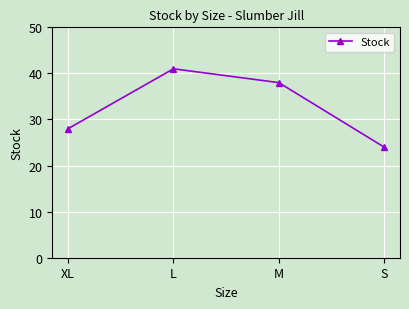

The chart shows a value of 24 at S. True or false?

True